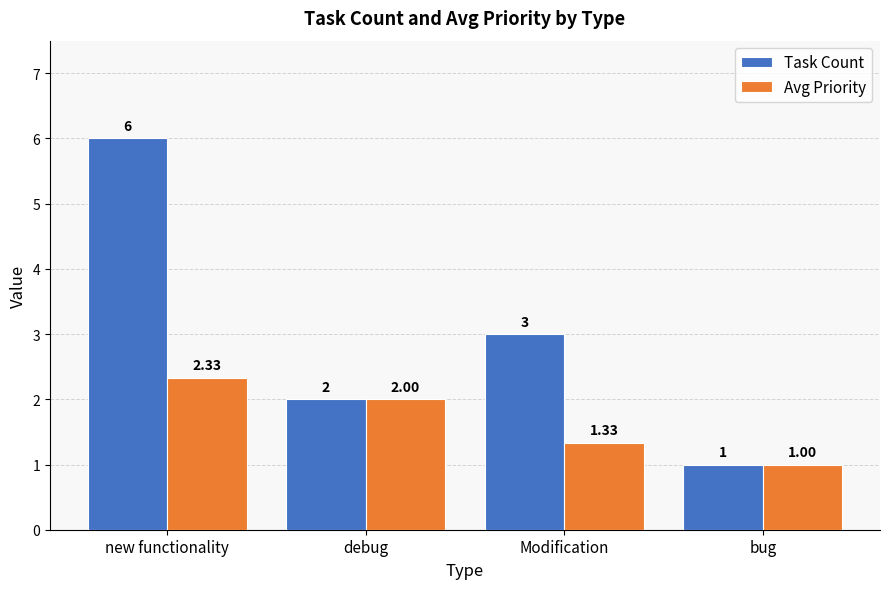

Which series has the largest range (max minus min)?

Task Count